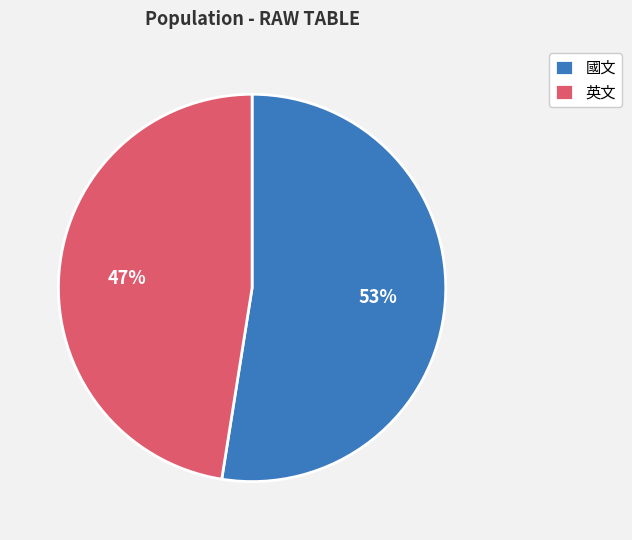

Which has a higher value, 國文 or 英文?

國文